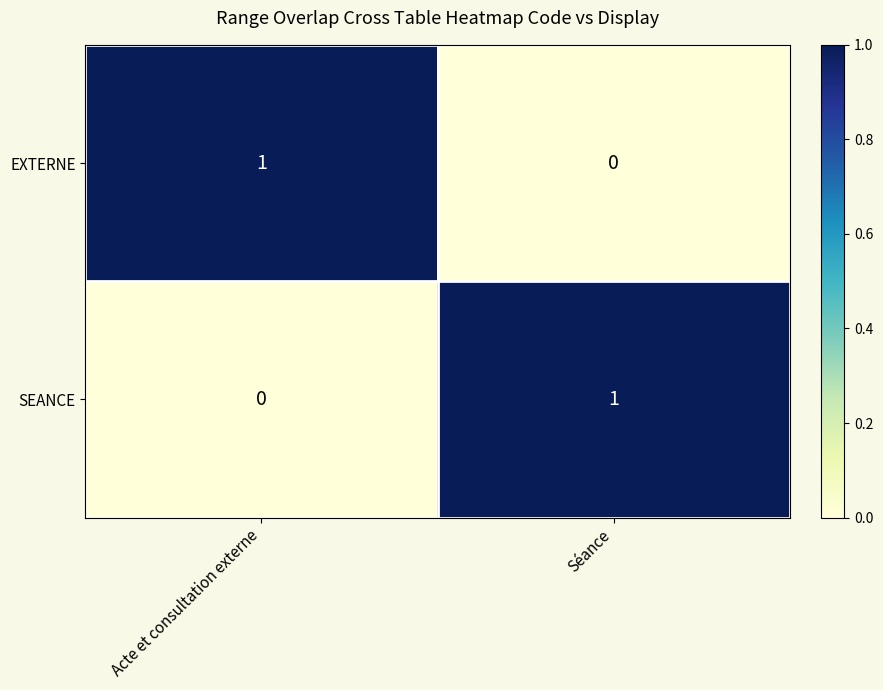

Is the value of EXTERNE at Acte et consultation externe greater than the value of SEANCE at Acte et consultation externe?

Yes